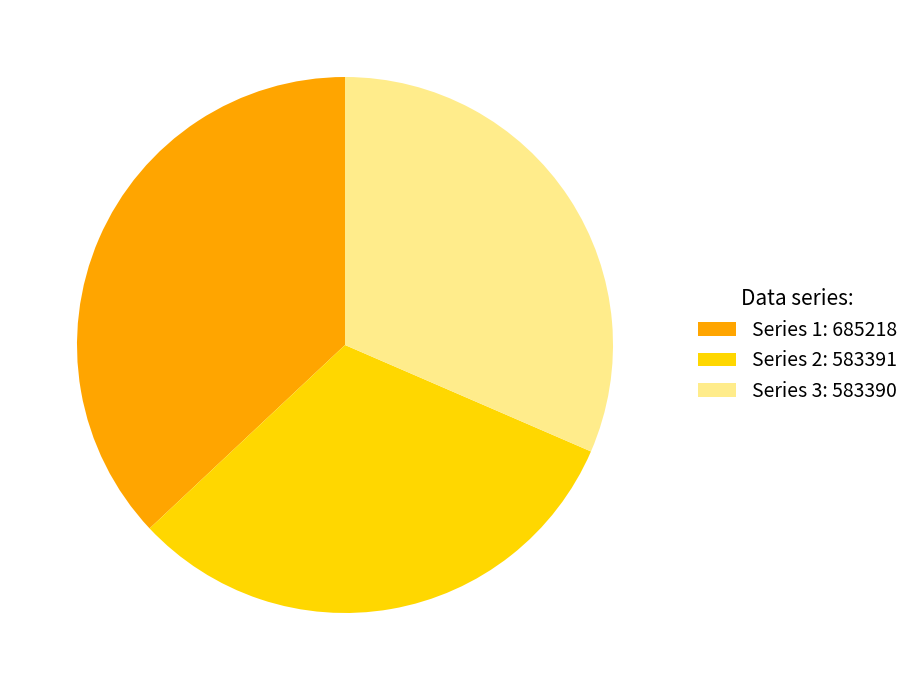

To the nearest percent, what is the difference between the largest and smallest slice percentages?

5%